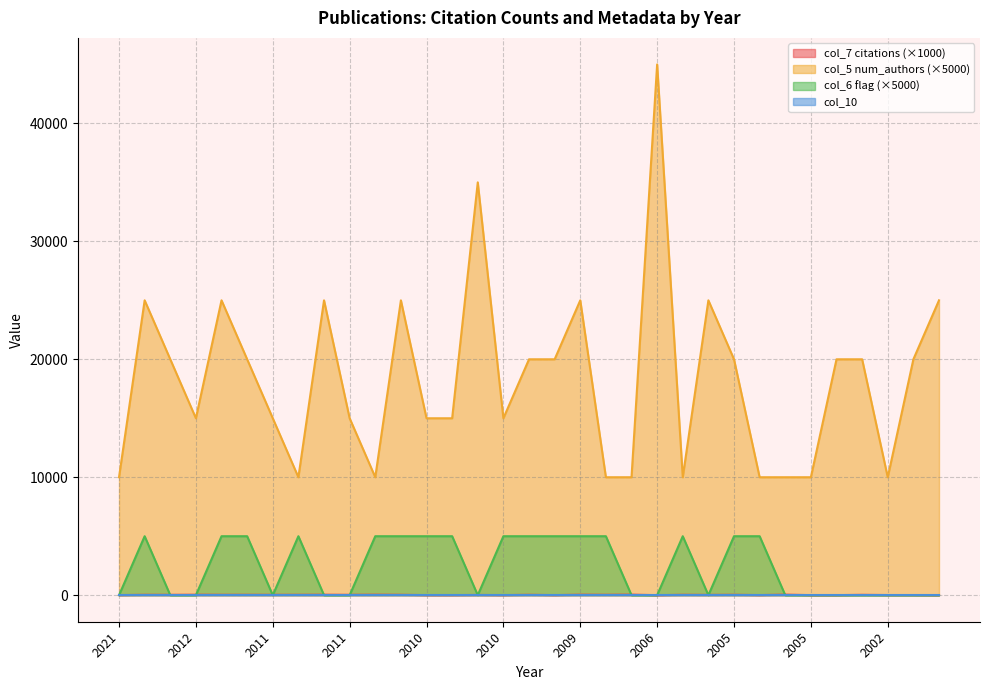

Does the chart display data point markers on the line(s)?

No